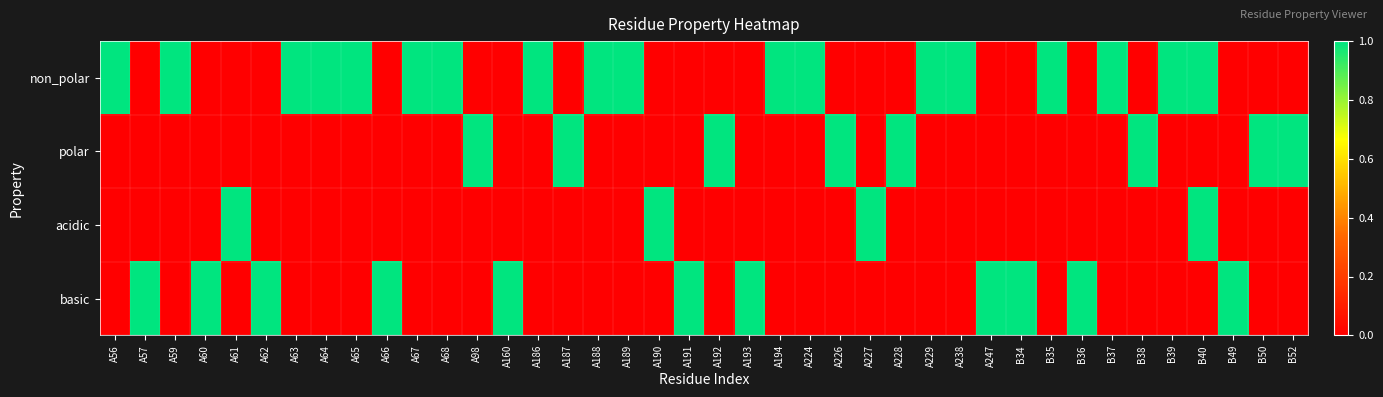

What is the maximum value shown in the chart?

1